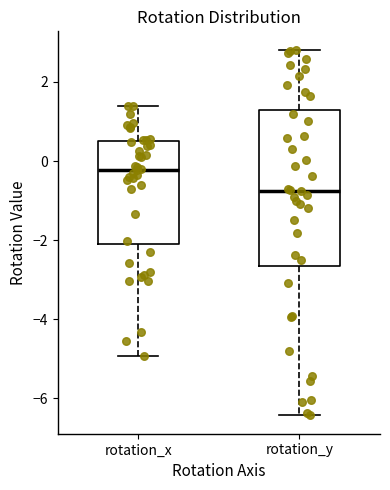

Which box has the highest median line?

rotation_x